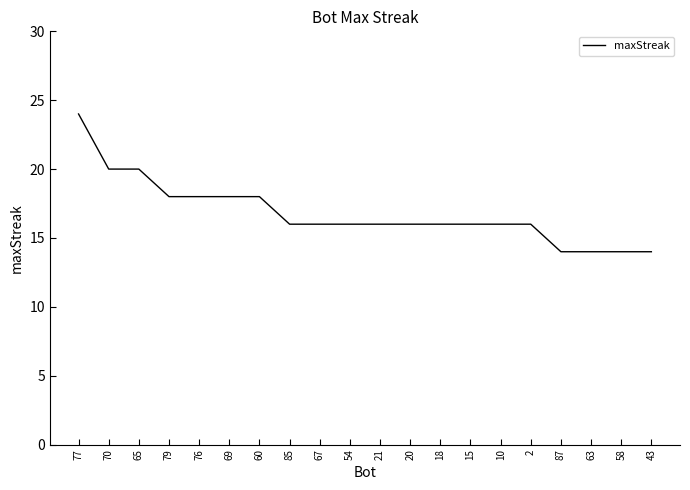

What is the sum of all values?

336